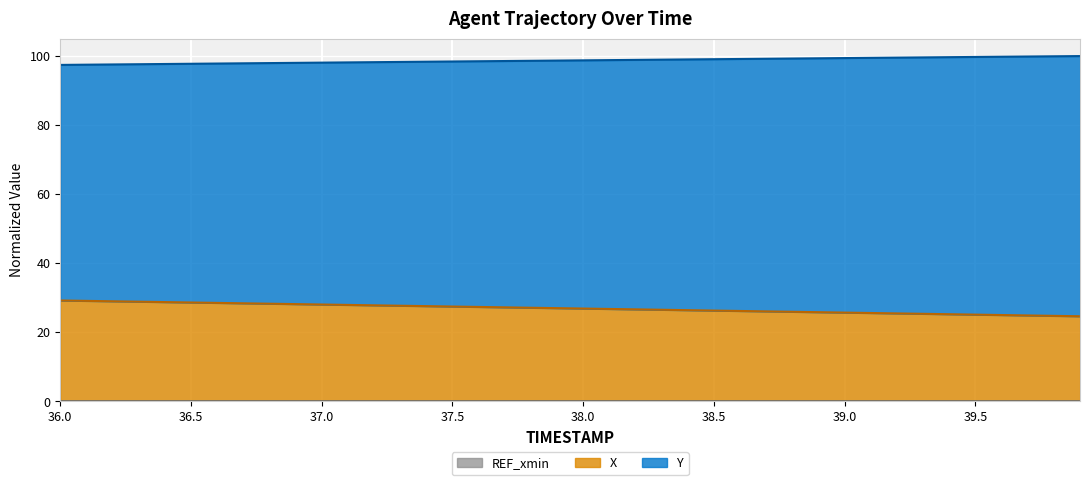

Which series has the largest range (max minus min)?

X